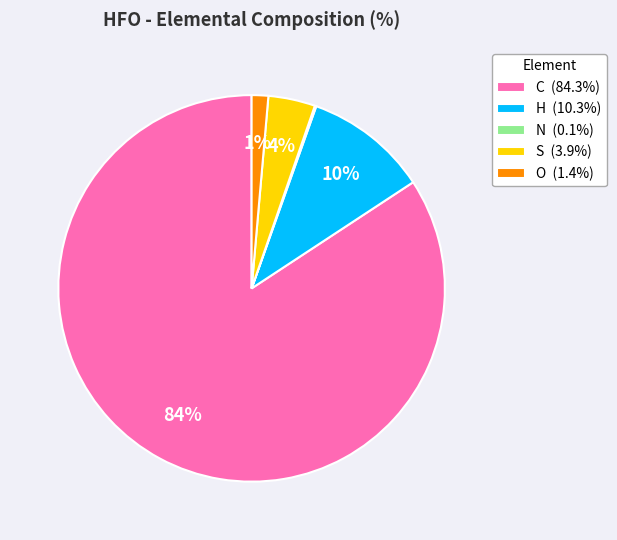

To the nearest percent, what is the average slice percentage?

20%